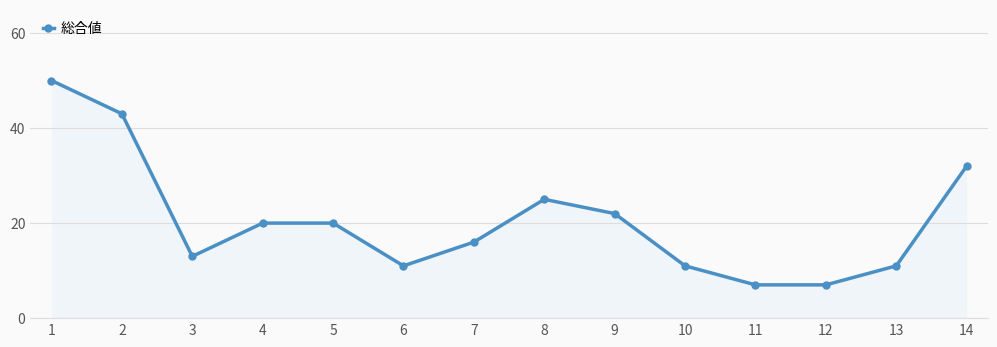

Reading left to right, extract all data points from this chart.

1=50	2=43	3=13	4=20	5=20	6=11	7=16	8=25	9=22	10=11	11=7	12=7	13=11	14=32